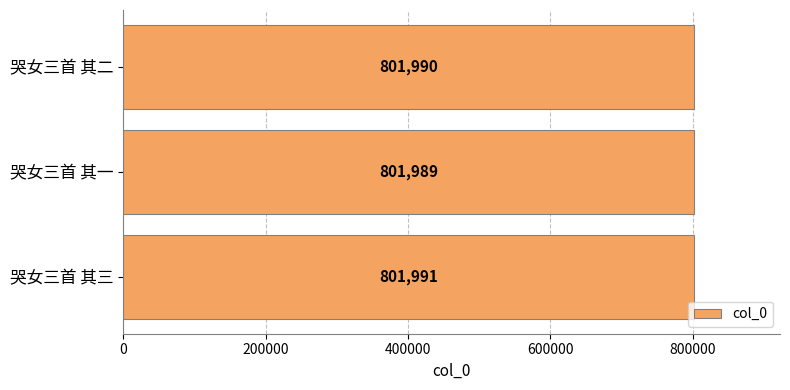

The value at 哭女三首 其一 is 1349999. True or false?

False